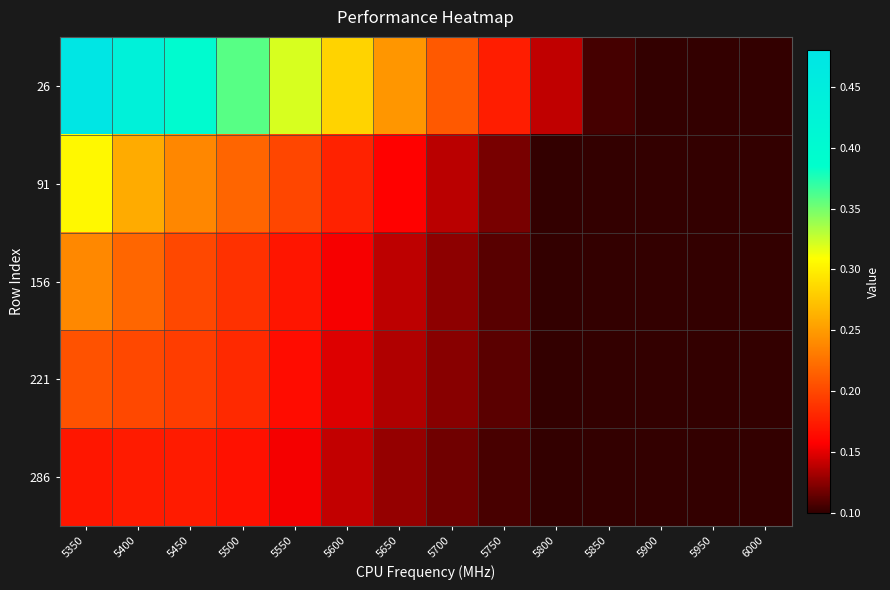

Reading right to left, list all the values displayed in this chart.

26: 6000=0.1	5950=0.1	5900=0.1	5850=0.1	5800=0.1	5750=0.2	5700=0.2	5650=0.2	5600=0.3	5550=0.3	5500=0.4	5450=0.4	5400=0.4	5350=0.5
91: 6000=0.1	5950=0.1	5900=0.1	5850=0.1	5800=0.1	5750=0.1	5700=0.1	5650=0.2	5600=0.2	5550=0.2	5500=0.2	5450=0.2	5400=0.3	5350=0.3
156: 6000=0.1	5950=0.1	5900=0.1	5850=0.1	5800=0.1	5750=0.1	5700=0.1	5650=0.1	5600=0.2	5550=0.2	5500=0.2	5450=0.2	5400=0.2	5350=0.2
221: 6000=0.1	5950=0.1	5900=0.1	5850=0.1	5800=0.1	5750=0.1	5700=0.1	5650=0.1	5600=0.1	5550=0.2	5500=0.2	5450=0.2	5400=0.2	5350=0.2
286: 6000=0.1	5950=0.1	5900=0.1	5850=0.1	5800=0.1	5750=0.1	5700=0.1	5650=0.1	5600=0.1	5550=0.2	5500=0.2	5450=0.2	5400=0.2	5350=0.2